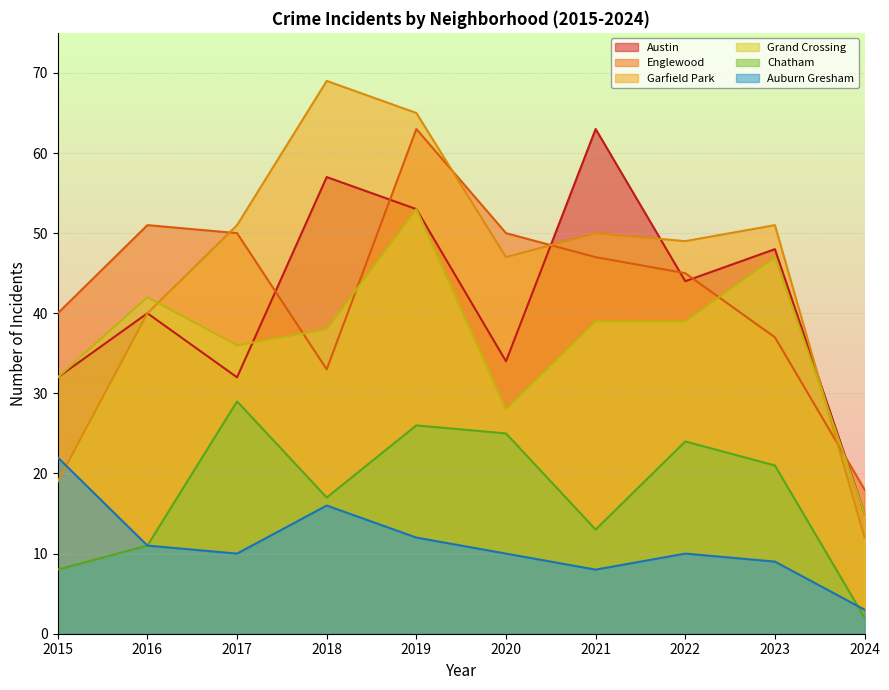

What is the difference between the maximum and minimum values in the Chatham series?

27